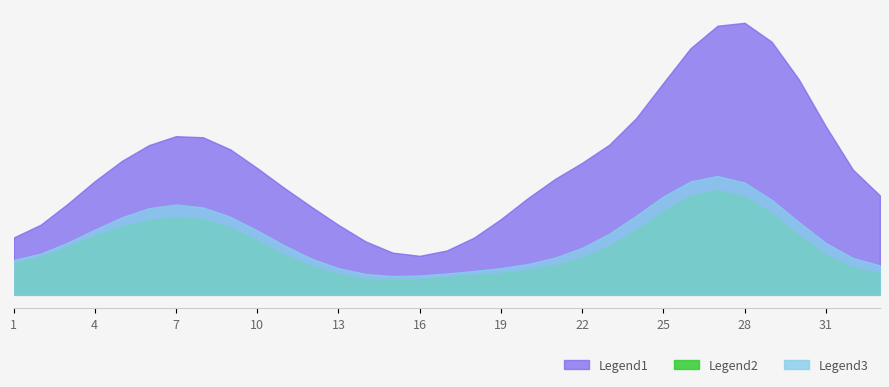

What is the minimum value shown in the chart?

1